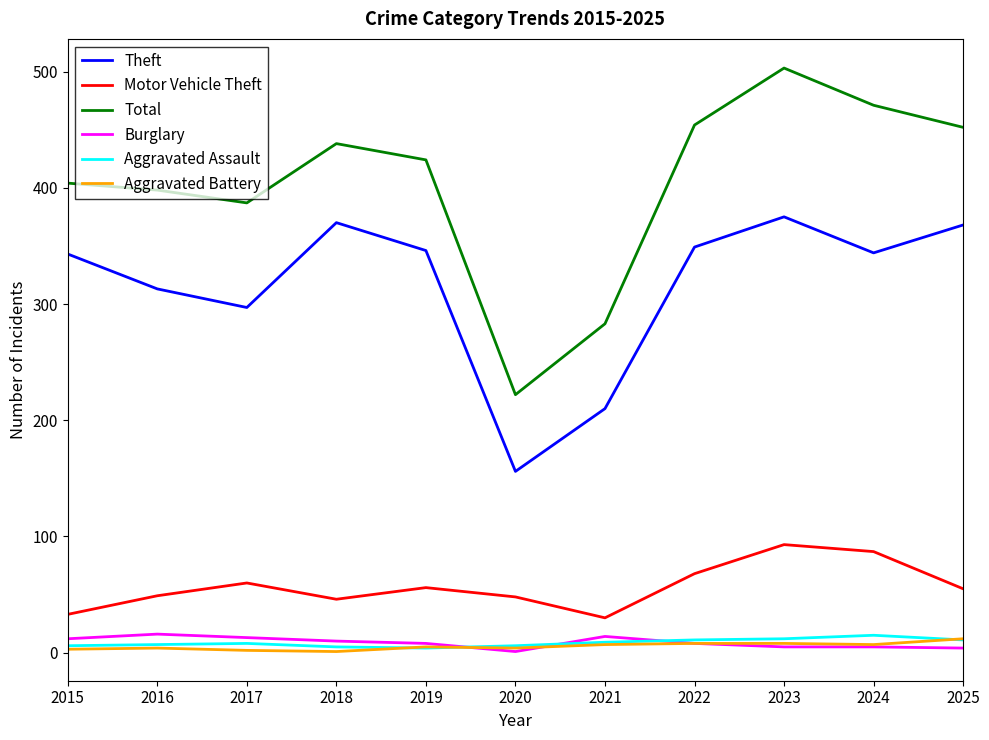

True or false: Aggravated Assault has a value of 4 at 2019.

True